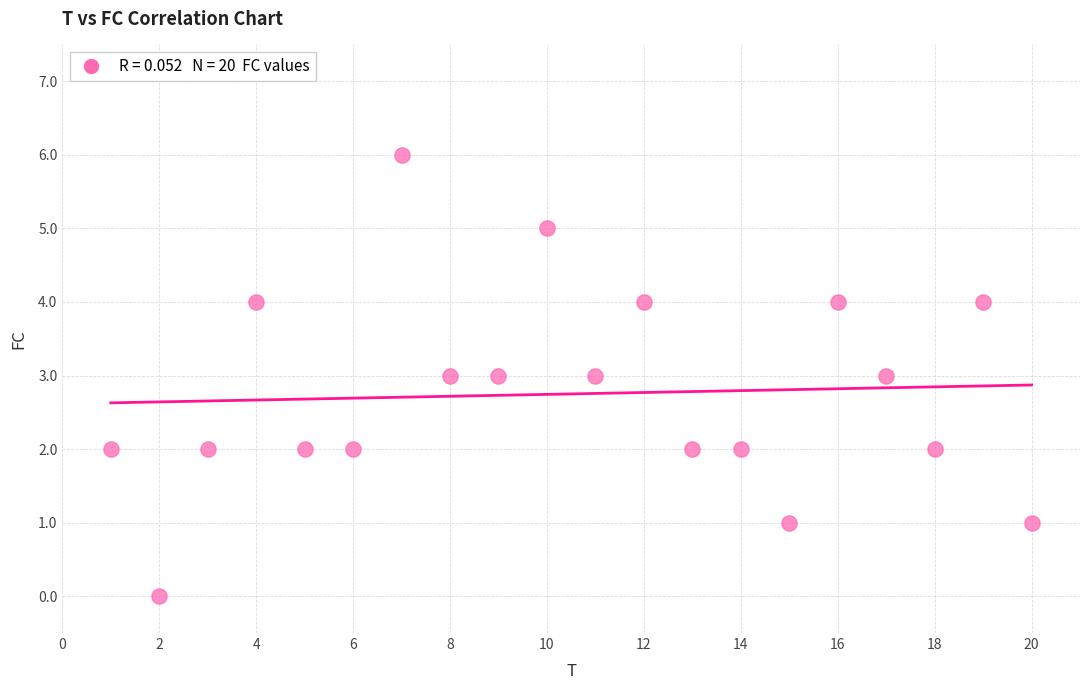

What is the range of Y values (max minus min)?

6